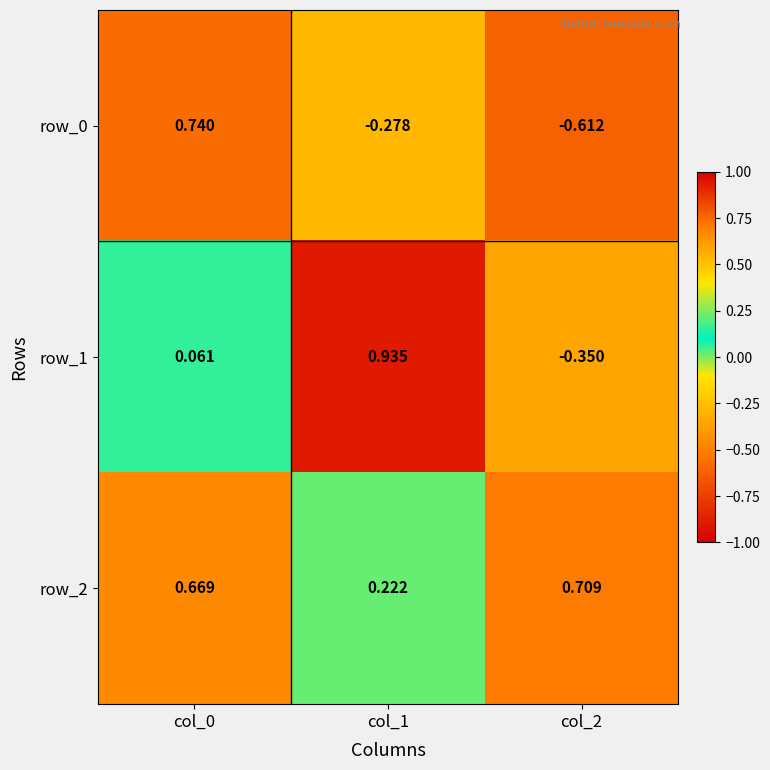

How many categories are shown in the chart?

3